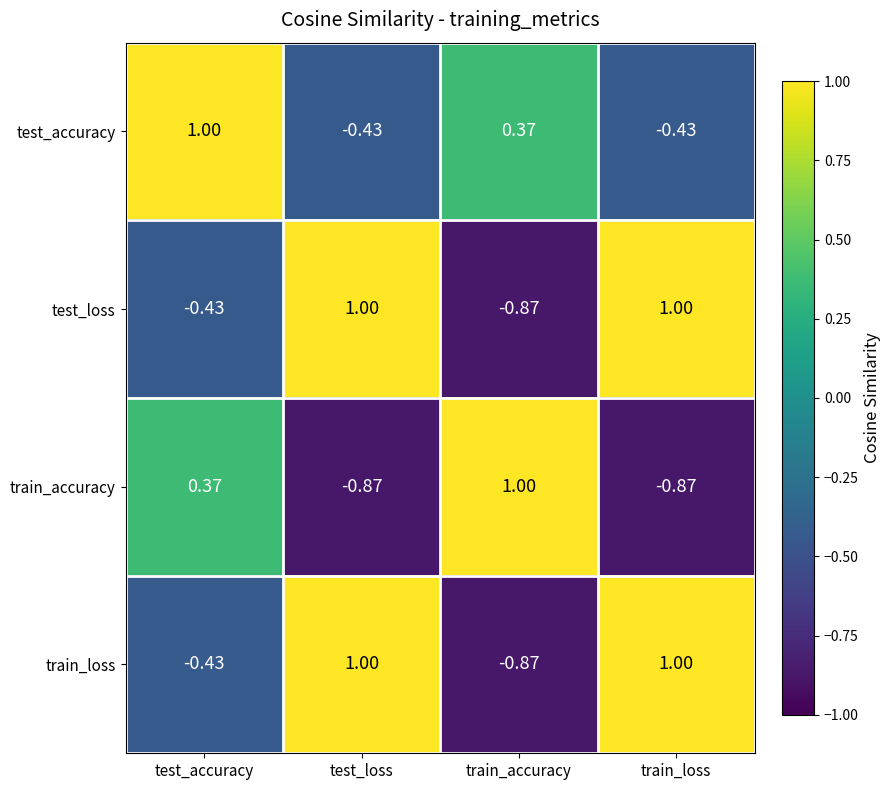

At which label is test_loss closest to 0?

test_accuracy